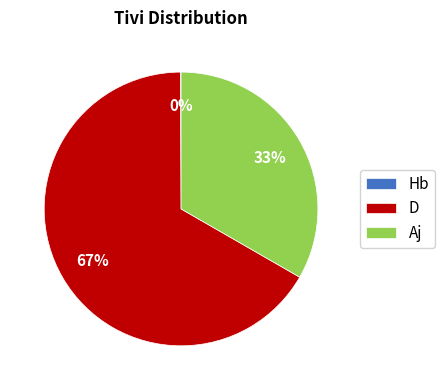

The Aj slice represents 33% of the pie. True or false?

True